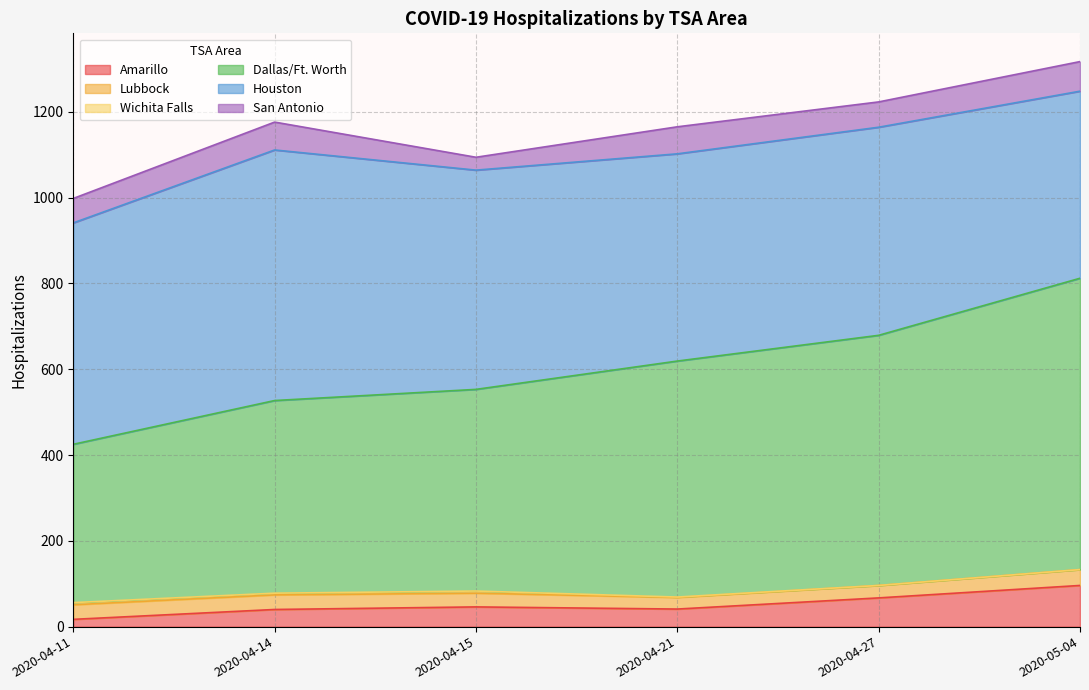

Read the Wichita Falls value at 2020-04-21.

1